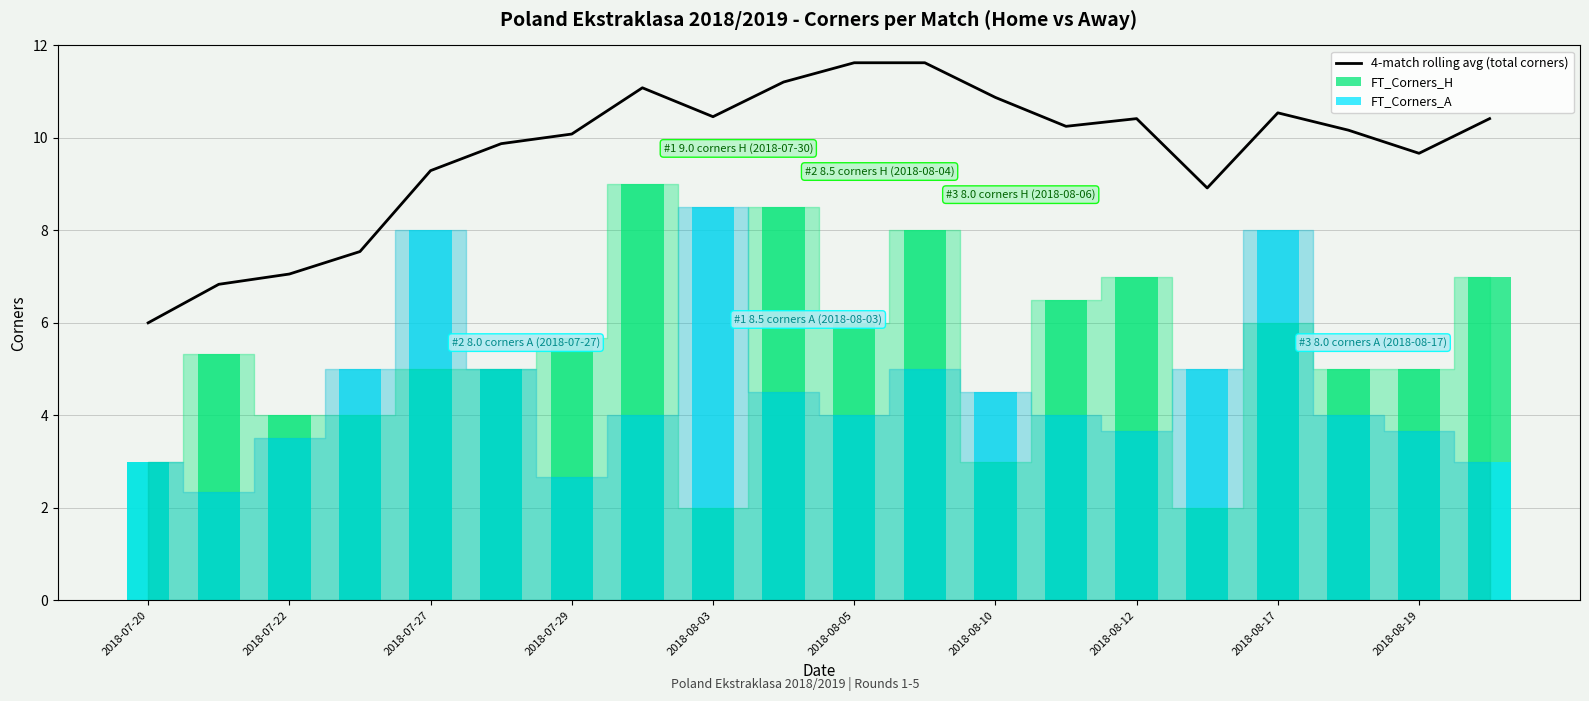

What is the maximum value for FT_Corners_H?

9.0